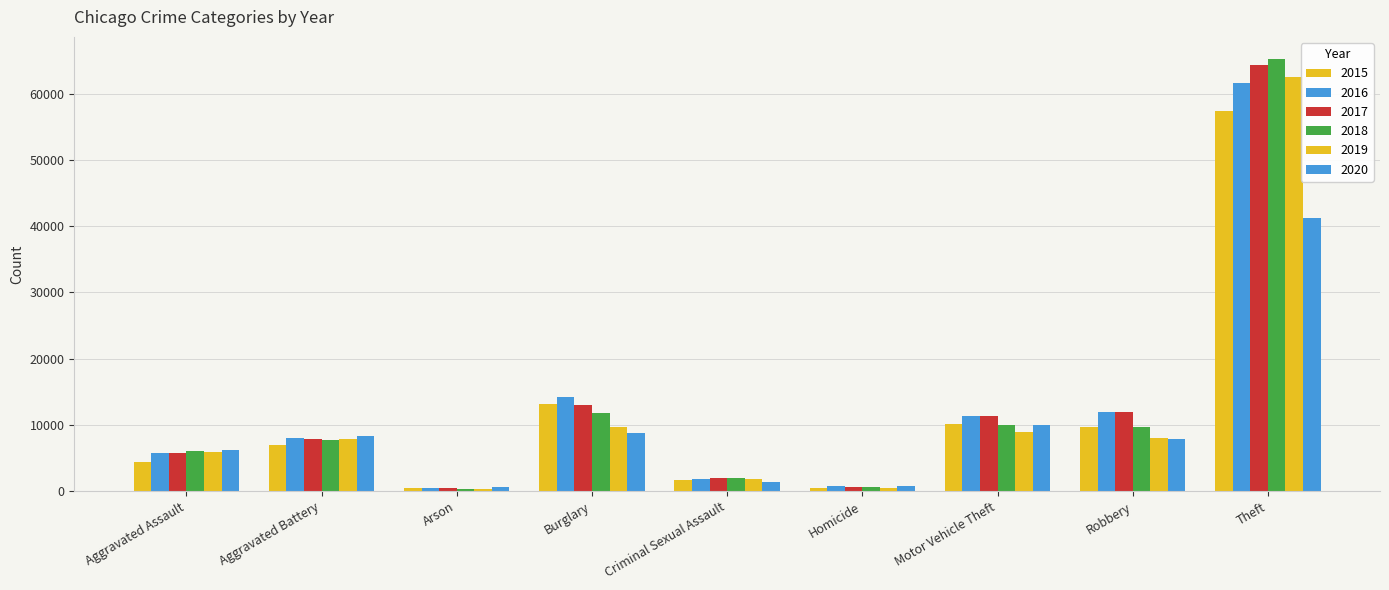

What is the difference between the maximum and minimum values in the 2017 series?

63936